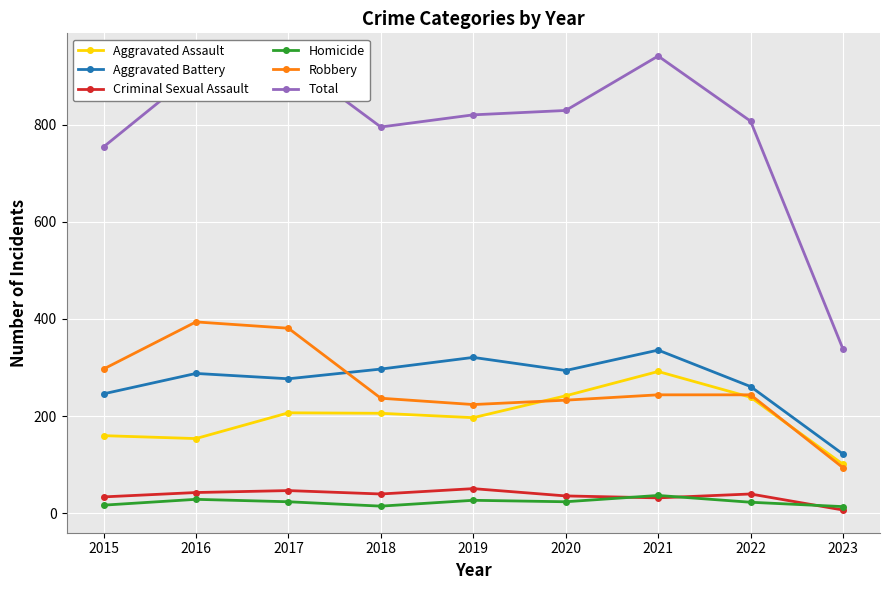

How many values in the Aggravated Battery series are below 288?

4